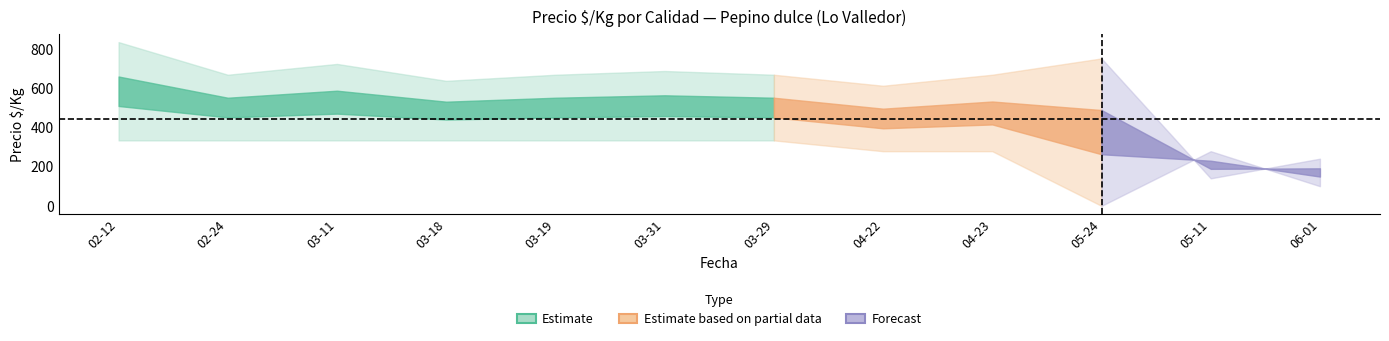

Count the number of categories in the chart.

12